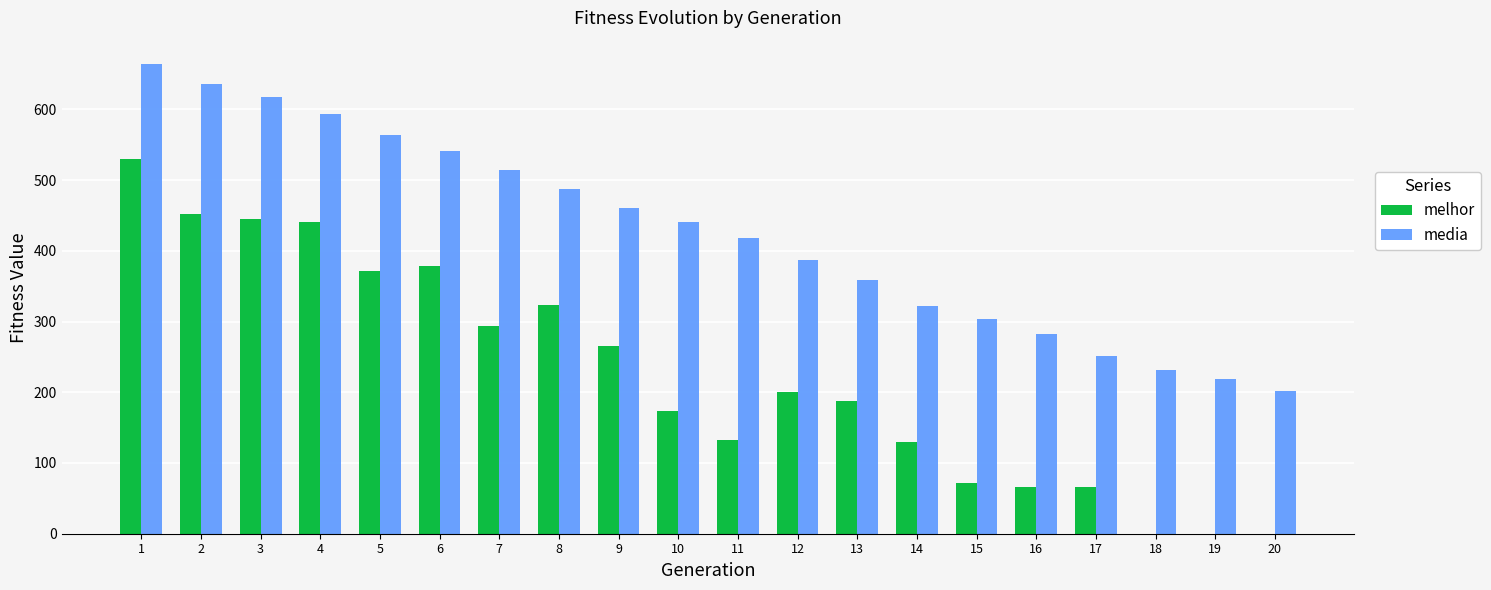

Which series has the largest range (max minus min)?

melhor